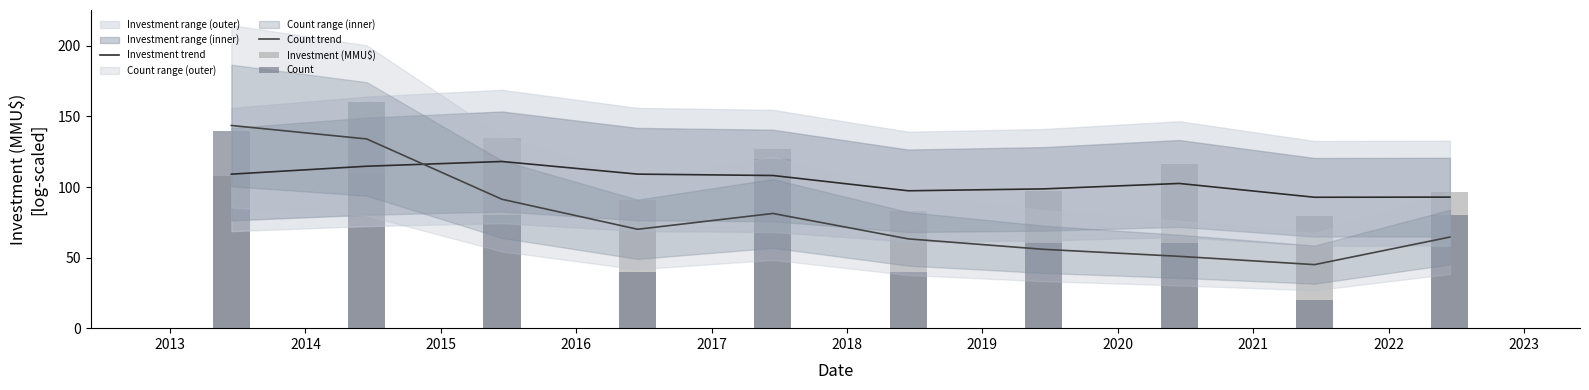

True or false: Investment trend and Count trend intersect in this chart.

True